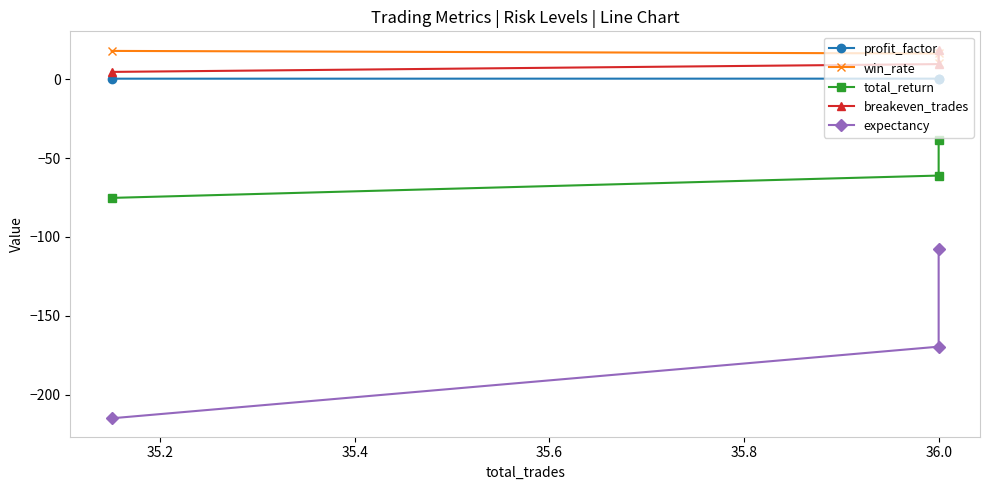

What is the lowest value of the win_rate series?

10.4